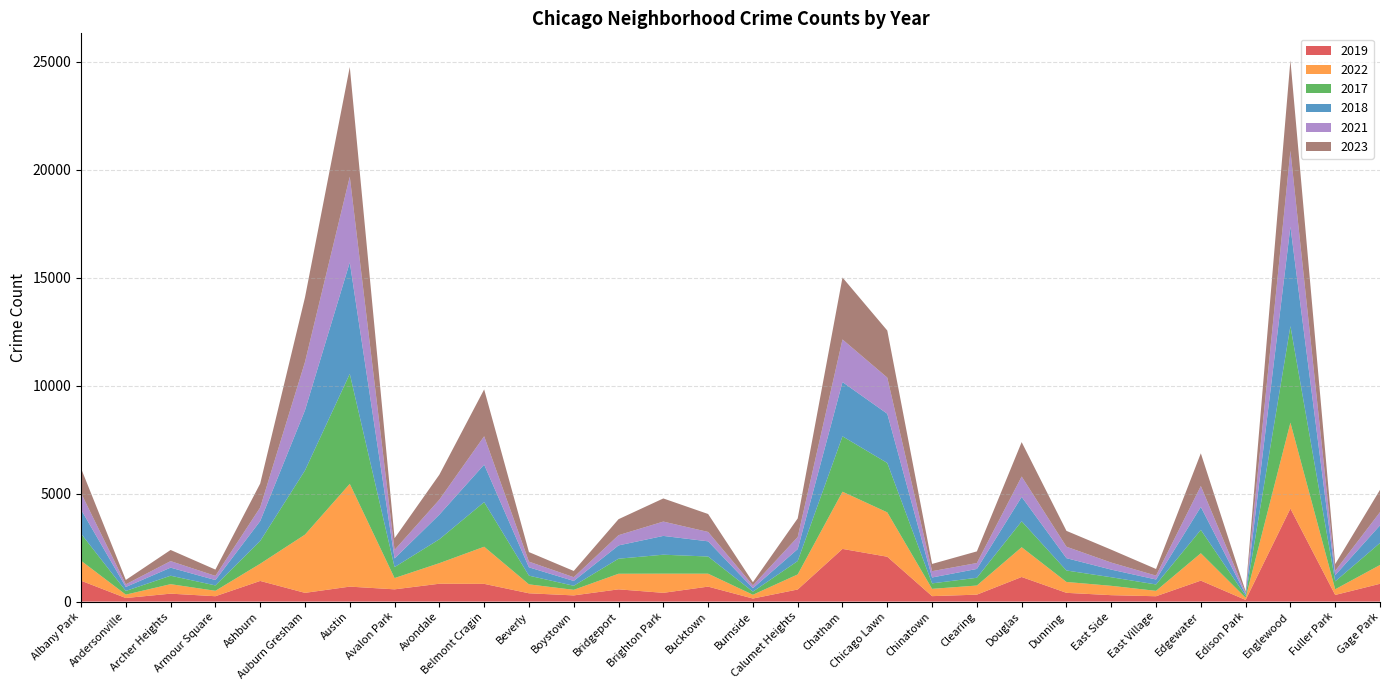

Reading right to left, extract all data points from this chart.

2019: Gage Park=825	Fuller Park=308	Englewood=4310	Edison Park=77	Edgewater=972	East Village=248	East Side=298	Dunning=406	Douglas=1140	Clearing=322	Chinatown=253	Chicago Lawn=2079	Chatham=2441	Calumet Heights=561	Burnside=142	Bucktown=694	Brighton Park=406	Bridgeport=568	Boystown=287	Beverly=385	Belmont Cragin=822	Avondale=828	Avalon Park=568	Austin=694	Auburn Gresham=405	Ashburn=957	Armour Square=249	Archer Heights=368	Andersonville=166	Albany Park=968
2022: Gage Park=871	Fuller Park=263	Englewood=3980	Edison Park=99	Edgewater=1269	East Village=250	East Side=433	Dunning=504	Douglas=1379	Clearing=422	Chinatown=338	Chicago Lawn=2055	Chatham=2650	Calumet Heights=698	Burnside=175	Bucktown=599	Brighton Park=888	Bridgeport=722	Boystown=258	Beverly=414	Belmont Cragin=1720	Avondale=953	Avalon Park=522	Austin=4761	Auburn Gresham=2698	Ashburn=797	Armour Square=251	Archer Heights=440	Andersonville=157	Albany Park=926
2017: Gage Park=1019	Fuller Park=365	Englewood=4471	Edison Park=87	Edgewater=1082	East Village=296	East Side=397	Dunning=531	Douglas=1201	Clearing=360	Chinatown=253	Chicago Lawn=2288	Chatham=2566	Calumet Heights=620	Burnside=145	Bucktown=795	Brighton Park=879	Bridgeport=697	Boystown=188	Beverly=403	Belmont Cragin=2066	Avondale=1107	Avalon Park=508	Austin=5096	Auburn Gresham=2973	Ashburn=1053	Armour Square=250	Archer Heights=391	Andersonville=171	Albany Park=1252
2018: Gage Park=817	Fuller Park=289	Englewood=4608	Edison Park=75	Edgewater=1063	East Village=230	East Side=354	Dunning=571	Douglas=1131	Clearing=409	Chinatown=273	Chicago Lawn=2280	Chatham=2513	Calumet Heights=554	Burnside=160	Bucktown=704	Brighton Park=870	Bridgeport=616	Boystown=224	Beverly=386	Belmont Cragin=1737	Avondale=1142	Avalon Park=401	Austin=5163	Auburn Gresham=2787	Ashburn=924	Armour Square=248	Archer Heights=374	Andersonville=184	Albany Park=1117
2021: Gage Park=613	Fuller Park=200	Englewood=3518	Edison Park=62	Edgewater=969	East Village=180	East Side=326	Dunning=530	Douglas=943	Clearing=274	Chinatown=293	Chicago Lawn=1675	Chatham=1974	Calumet Heights=559	Burnside=130	Bucktown=435	Brighton Park=664	Bridgeport=474	Boystown=173	Beverly=264	Belmont Cragin=1313	Avondale=692	Avalon Park=395	Austin=3970	Auburn Gresham=2237	Ashburn=630	Armour Square=193	Archer Heights=303	Andersonville=123	Albany Park=767
2023: Gage Park=1032	Fuller Park=314	Englewood=4185	Edison Park=72	Edgewater=1515	East Village=307	East Side=597	Dunning=735	Douglas=1594	Clearing=539	Chinatown=335	Chicago Lawn=2181	Chatham=2870	Calumet Heights=863	Burnside=146	Bucktown=831	Brighton Park=1072	Bridgeport=741	Boystown=289	Beverly=442	Belmont Cragin=2172	Avondale=1158	Avalon Park=542	Austin=5083	Auburn Gresham=2993	Ashburn=1107	Armour Square=292	Archer Heights=516	Andersonville=202	Albany Park=1144